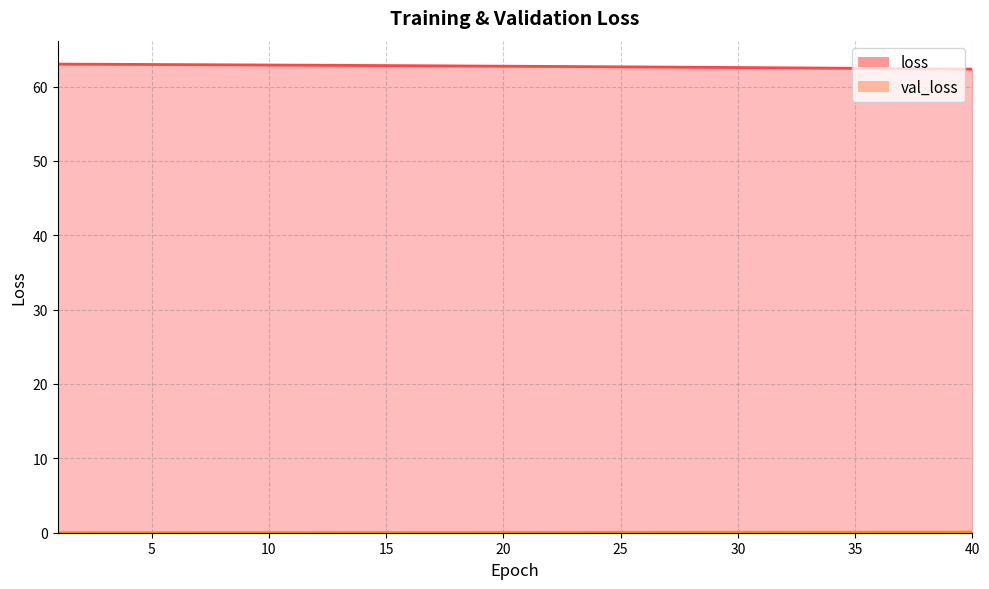

What is the difference between the maximum and second lowest values in the val_loss series?

0.1